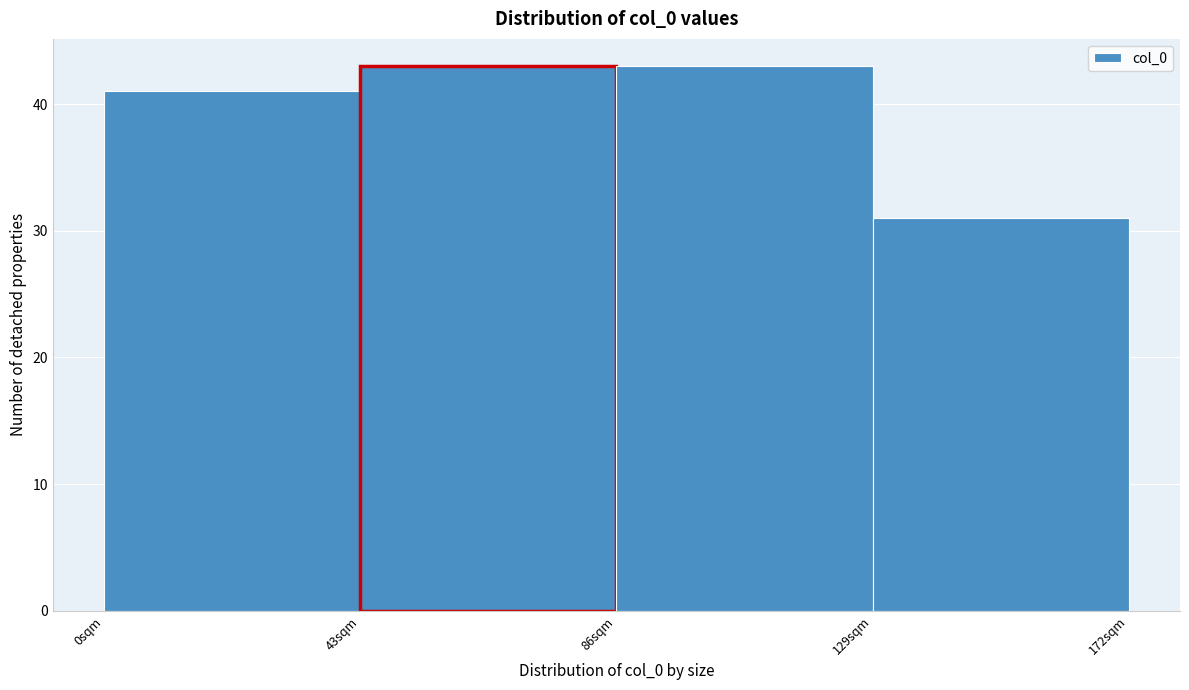

Reading left to right, transcribe this chart: for each bar, give the range it covers on the x-axis and its height. Neither the bar edges nor the heights are printed on the chart, so give them approximately, as read against the axes.

0 to 43: 41
43 to 86: 43
86 to 129: 43
129 to 172: 31